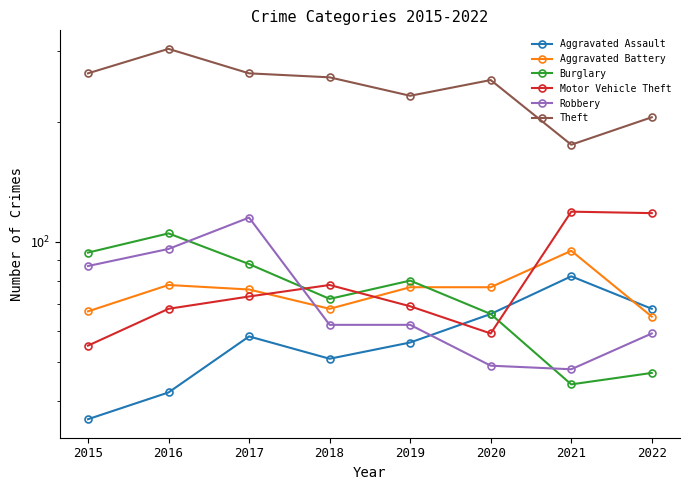

True or false: Aggravated Battery has more than 2 points higher than both neighbors.

False